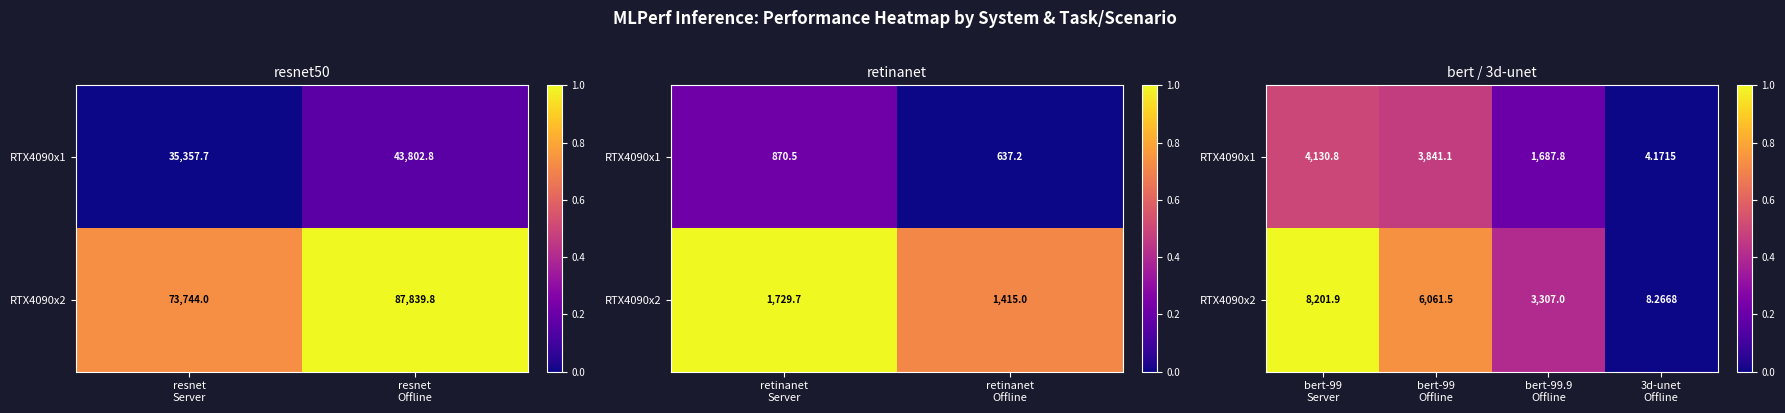

At how many categories does at least one series exceed 0?

4